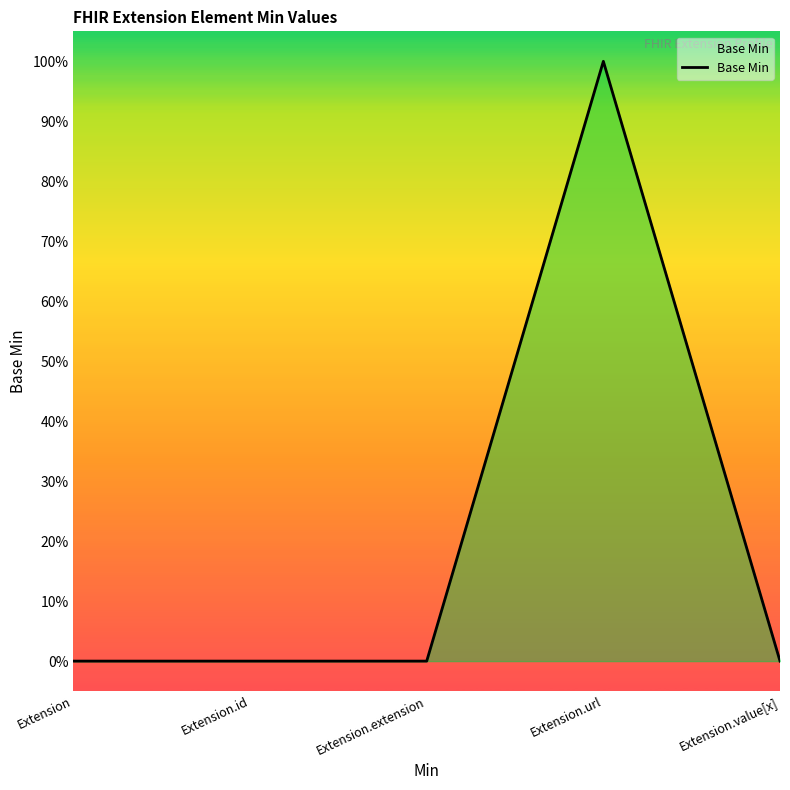

True or false: the data shows 0 at Extension.

True